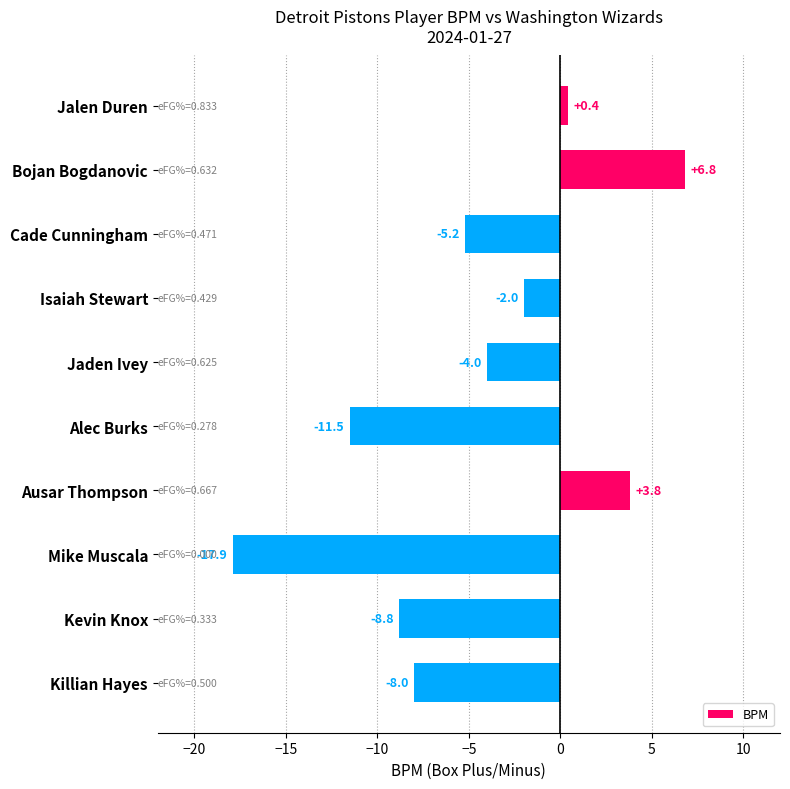

What is the minimum value shown in the chart?

-17.9